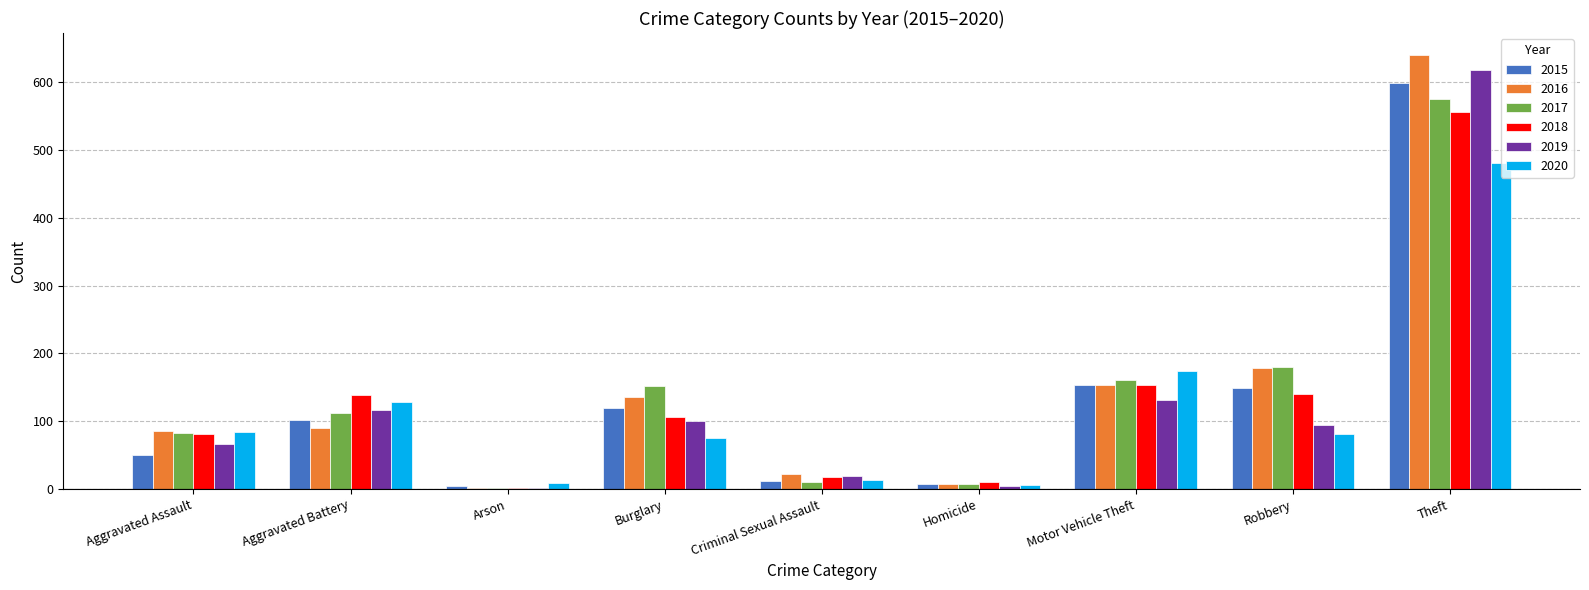

Which series has the largest range (max minus min)?

2016